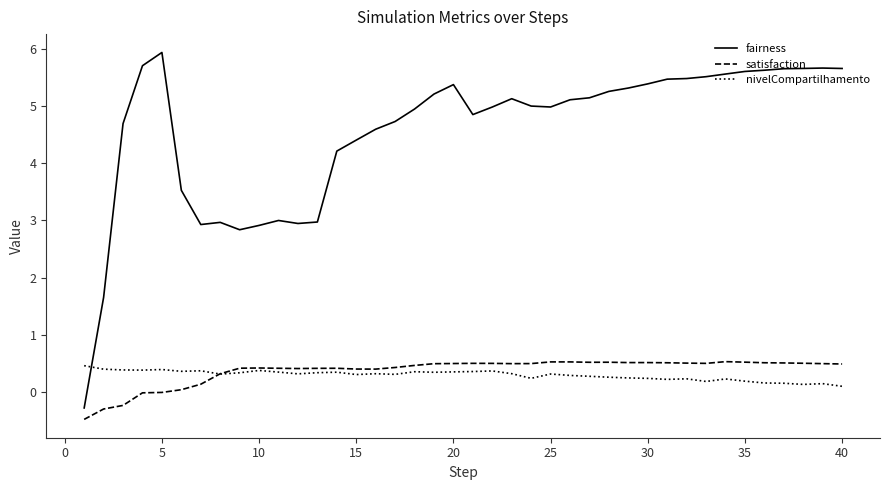

True or false: fairness and satisfaction cross at least once.

False